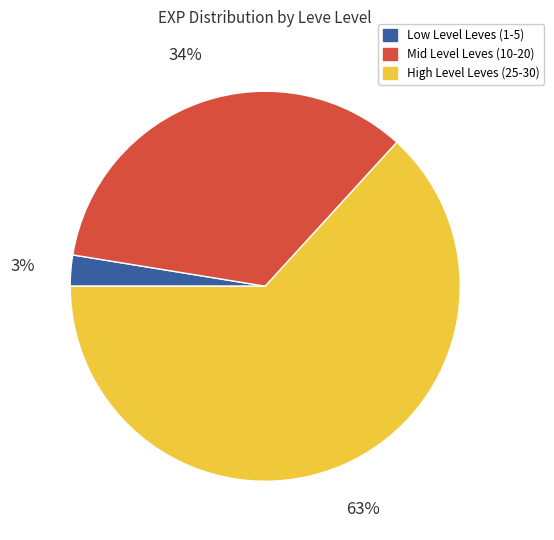

Is it true that High Level Leves (25-30) is 63% of the pie?

True